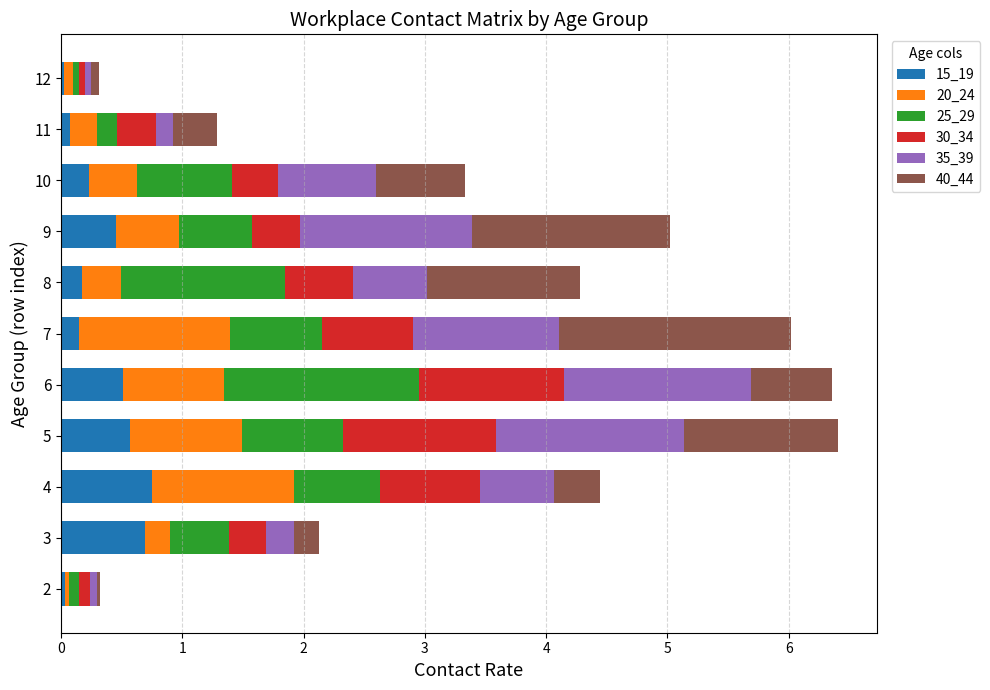

What is the total value across all series at 5?

6.4